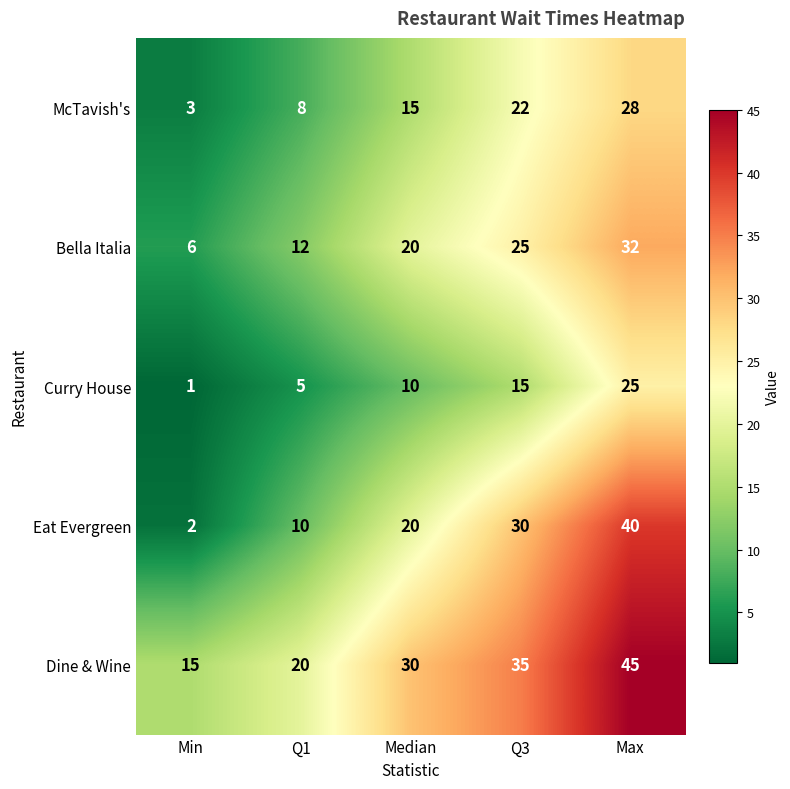

What is the difference between the second highest and second lowest values in the Curry House series?

10